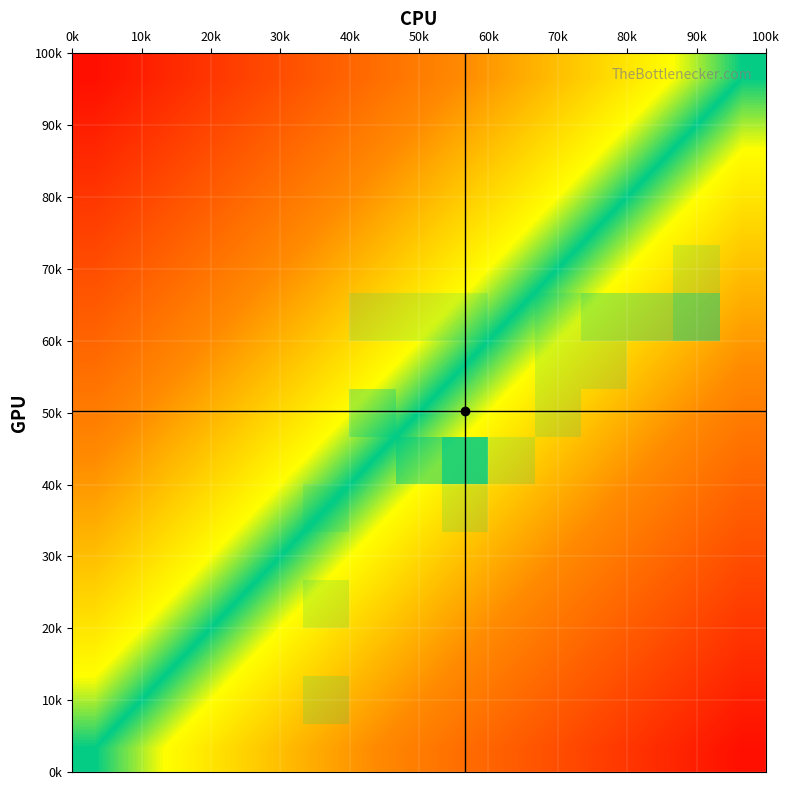

At how many categories does at least one series exceed 0?

15